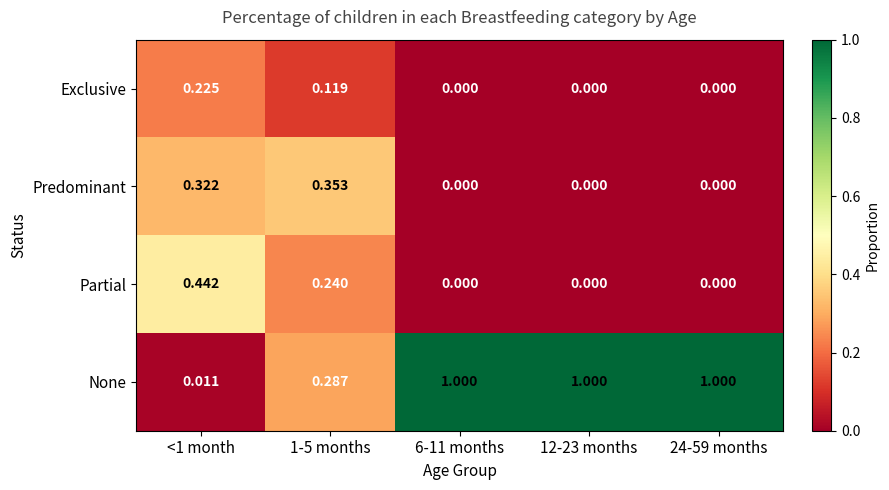

What is the total value across all series at <1 month?

1.0